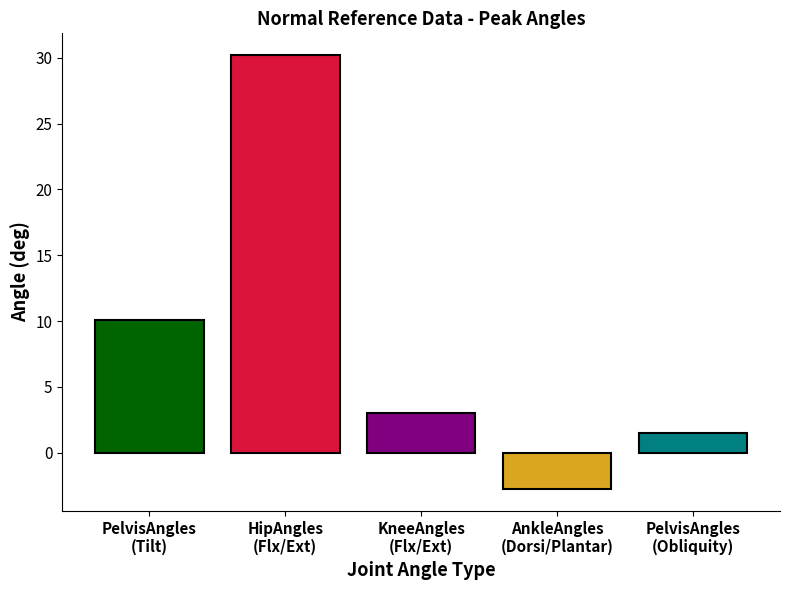

What is the greatest value displayed?

30.2